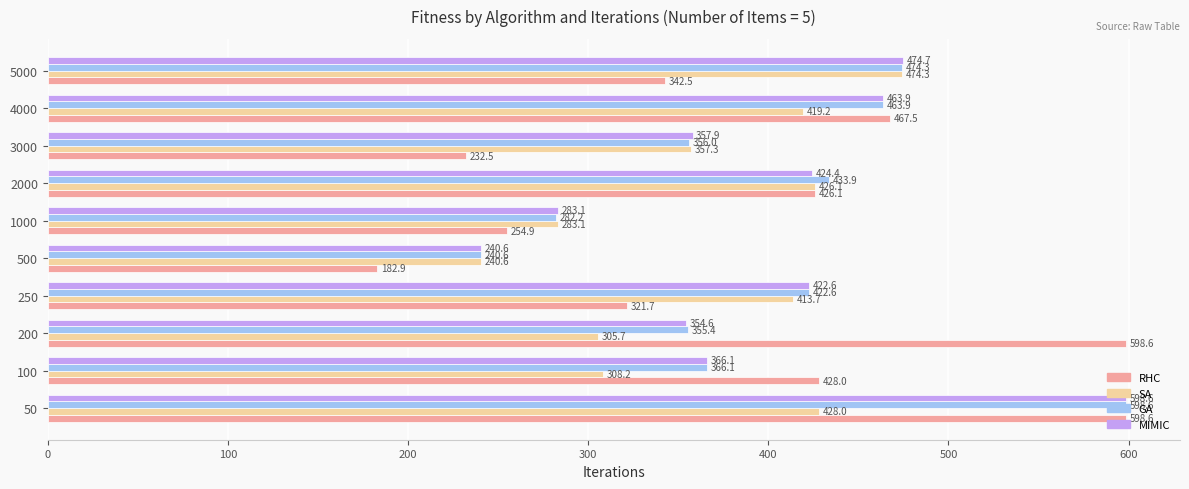

What value does the GA series have at 3000?

356.0